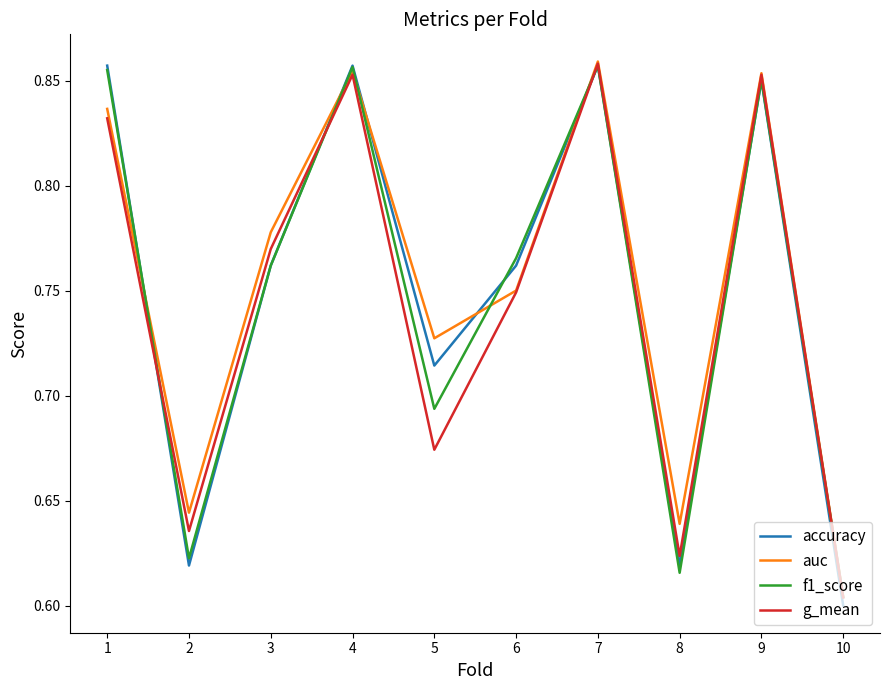

The value of accuracy at 1 is 1.4. True or false?

False